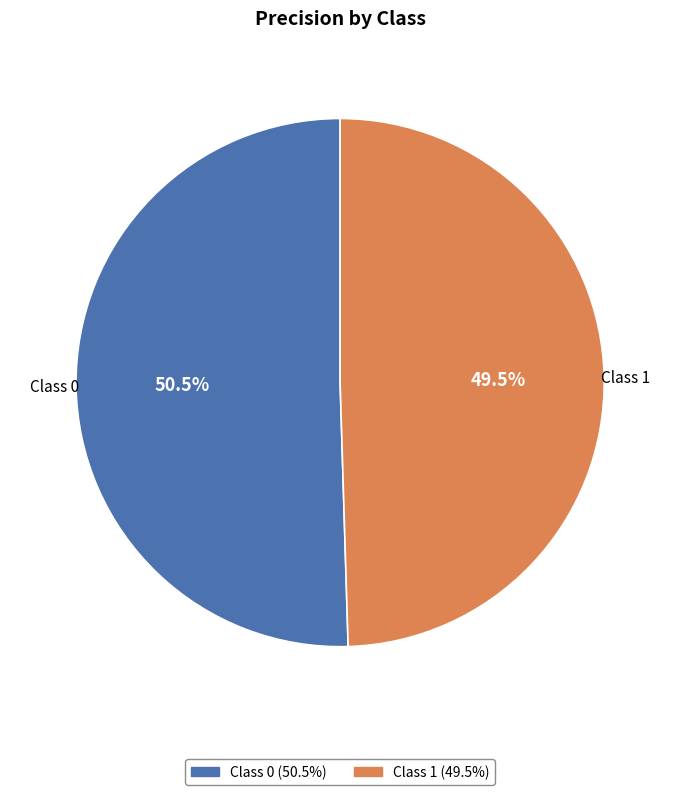

Does any single category account for the majority?

Yes